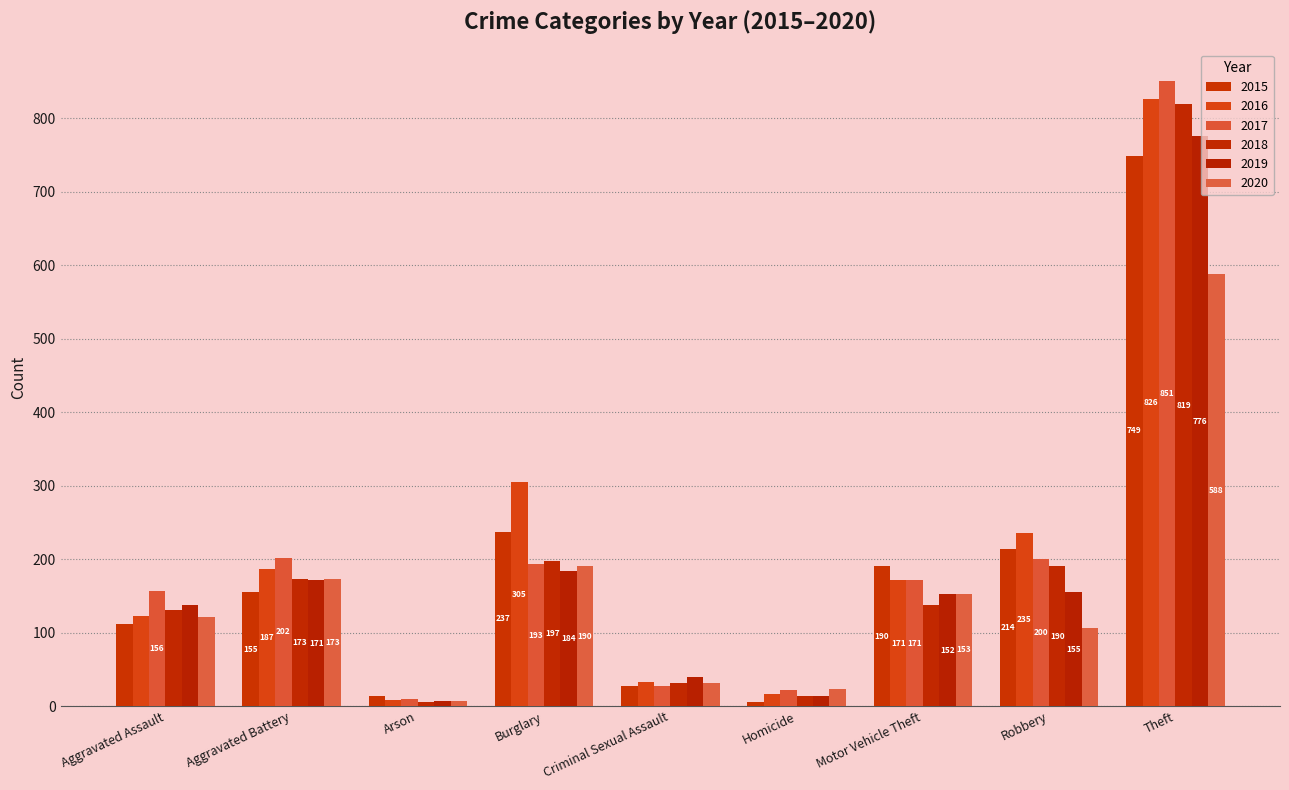

Reading left to right, list all the values displayed in this chart.

2015: Aggravated Assault=112	Aggravated Battery=155	Arson=14	Burglary=237	Criminal Sexual Assault=27	Homicide=6	Motor Vehicle Theft=190	Robbery=214	Theft=749
2016: Aggravated Assault=122	Aggravated Battery=187	Arson=8	Burglary=305	Criminal Sexual Assault=33	Homicide=16	Motor Vehicle Theft=171	Robbery=235	Theft=826
2017: Aggravated Assault=156	Aggravated Battery=202	Arson=9	Burglary=193	Criminal Sexual Assault=27	Homicide=22	Motor Vehicle Theft=171	Robbery=200	Theft=851
2018: Aggravated Assault=131	Aggravated Battery=173	Arson=5	Burglary=197	Criminal Sexual Assault=31	Homicide=14	Motor Vehicle Theft=137	Robbery=190	Theft=819
2019: Aggravated Assault=138	Aggravated Battery=171	Arson=7	Burglary=184	Criminal Sexual Assault=40	Homicide=13	Motor Vehicle Theft=152	Robbery=155	Theft=776
2020: Aggravated Assault=121	Aggravated Battery=173	Arson=7	Burglary=190	Criminal Sexual Assault=31	Homicide=23	Motor Vehicle Theft=153	Robbery=106	Theft=588